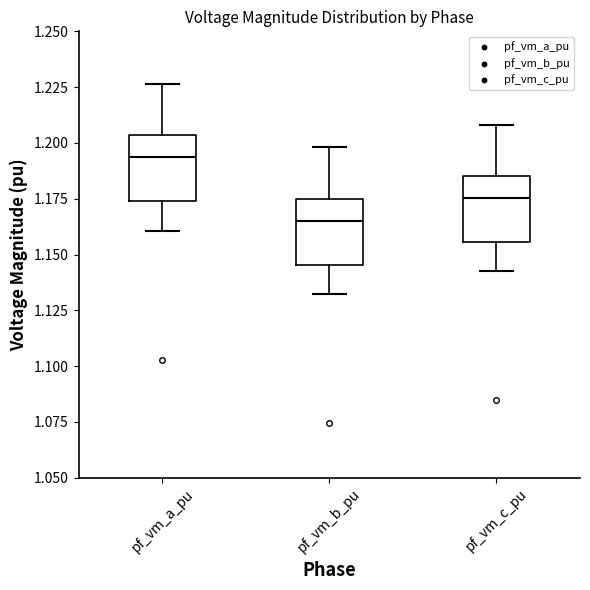

Reading left to right, transcribe this box plot: for each box, give where its median line is, the range the box spans, and where its two whiskers end, as read against the y-axis. The values are not printed on the chart, so give them approximately, as read against the axis.

pf_vm_a_pu: median 1.195, box 1.175 to 1.205, whiskers 1.160 to 1.225
pf_vm_b_pu: median 1.165, box 1.145 to 1.175, whiskers 1.130 to 1.200
pf_vm_c_pu: median 1.175, box 1.155 to 1.185, whiskers 1.145 to 1.210